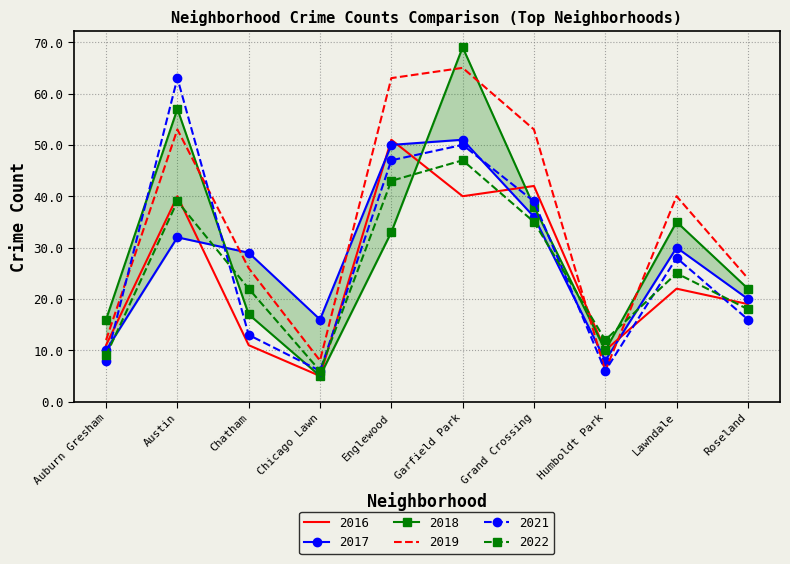

What are all the series names shown in the legend?

2017, 2022, 2018, 2021, 2019, 2016